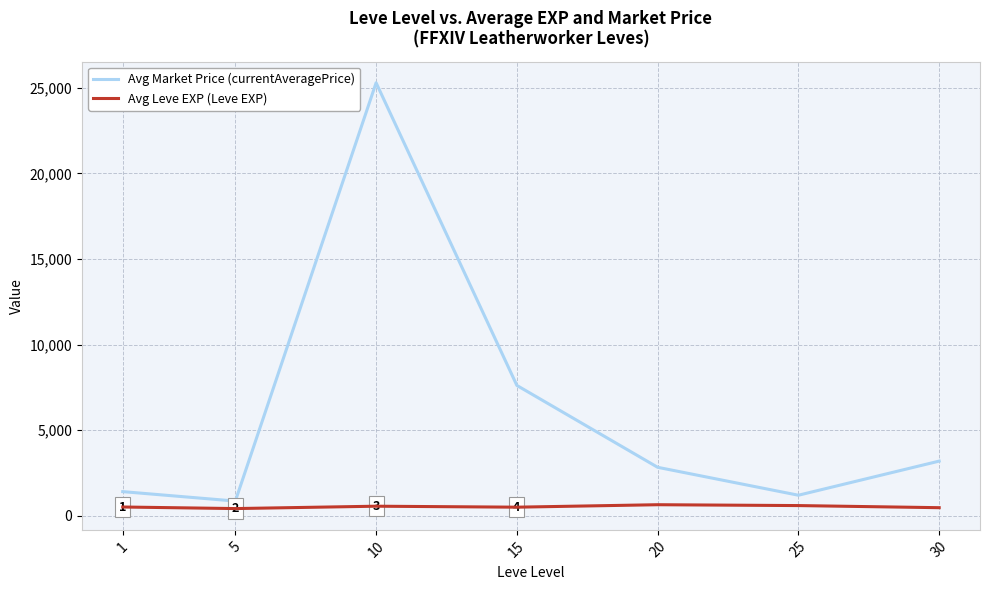

True or false: Avg Market Price (currentAveragePrice) has a value of 35700.7 at 10.

False